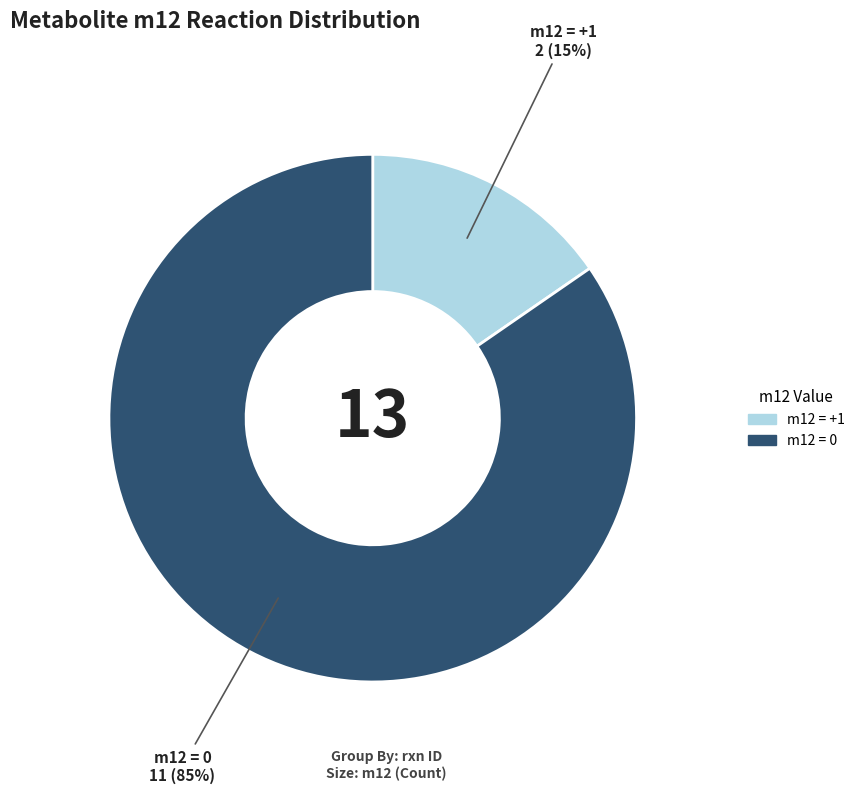

Is there any slice that represents more than half of the pie?

Yes